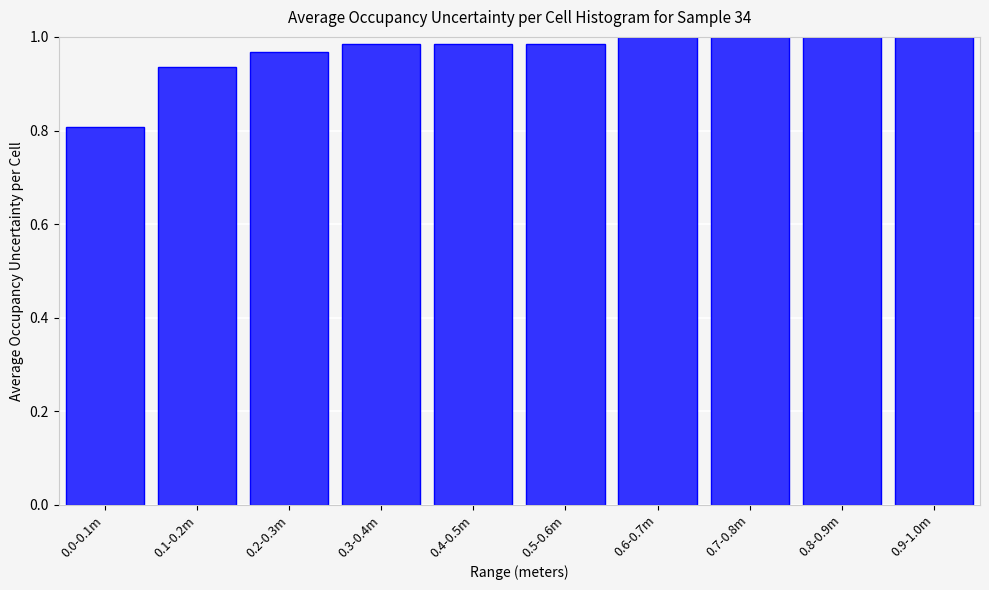

What is the label of the 10th bar from the right?

0.0-0.1m